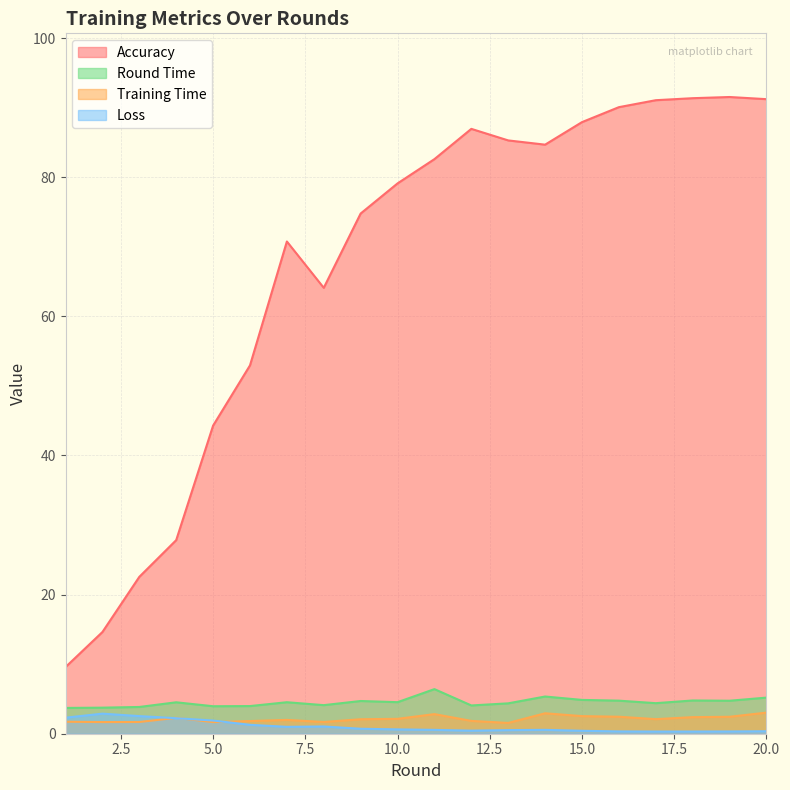

At which category does loss reach its first local valley?

7